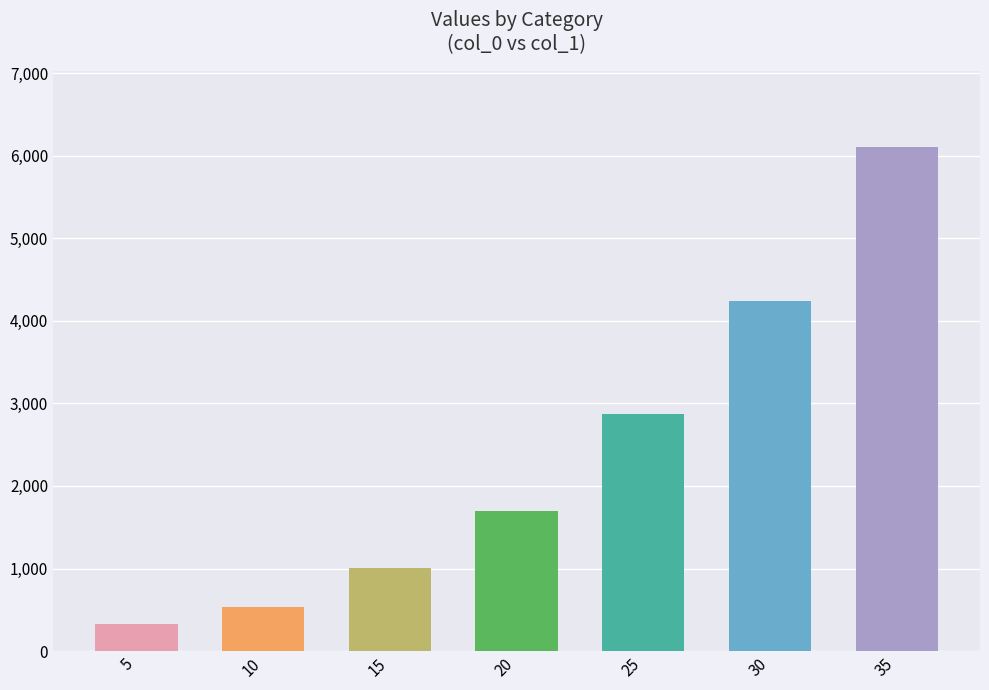

Reading right to left, extract all data points from this chart.

6108.6	4245.8	2873.5	1695.3	1000.8	537.9	323.6